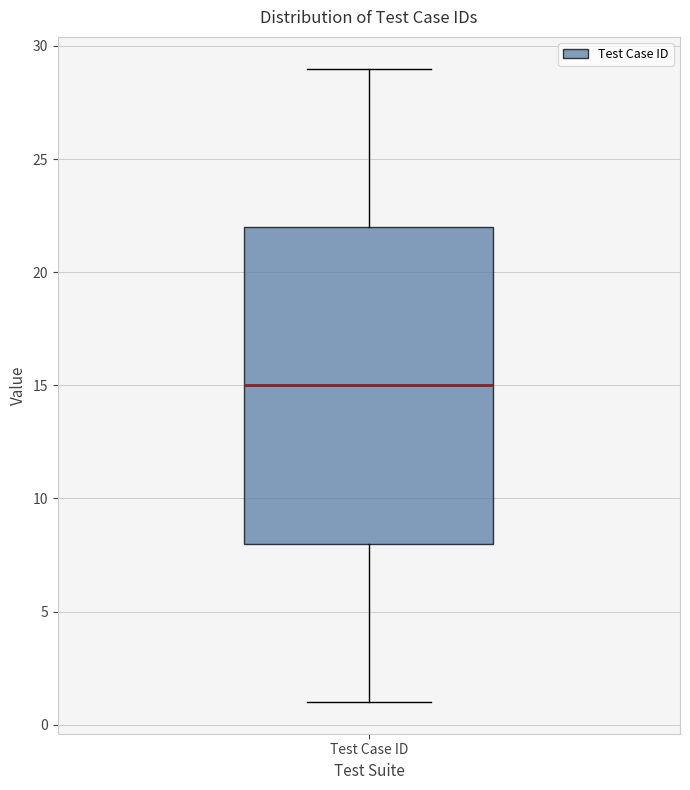

Read this box plot against the y-axis: the position of the median line, the range covered by the box, and the ends of both whiskers. The values are not printed on the chart, so give them approximately, as read against the axis.

median 15, box 8 to 22, whiskers 1 to 29